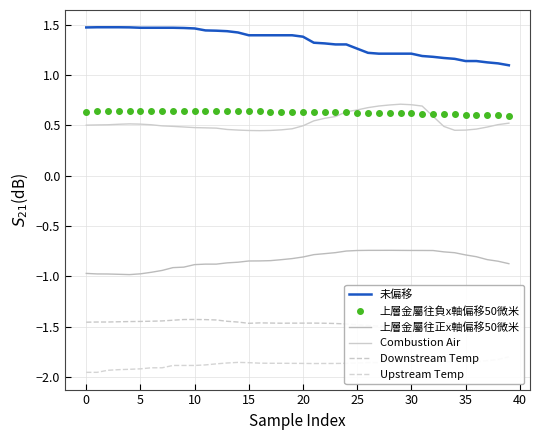

What is the difference between the second highest and second lowest values in the 未偏移 series?

0.4